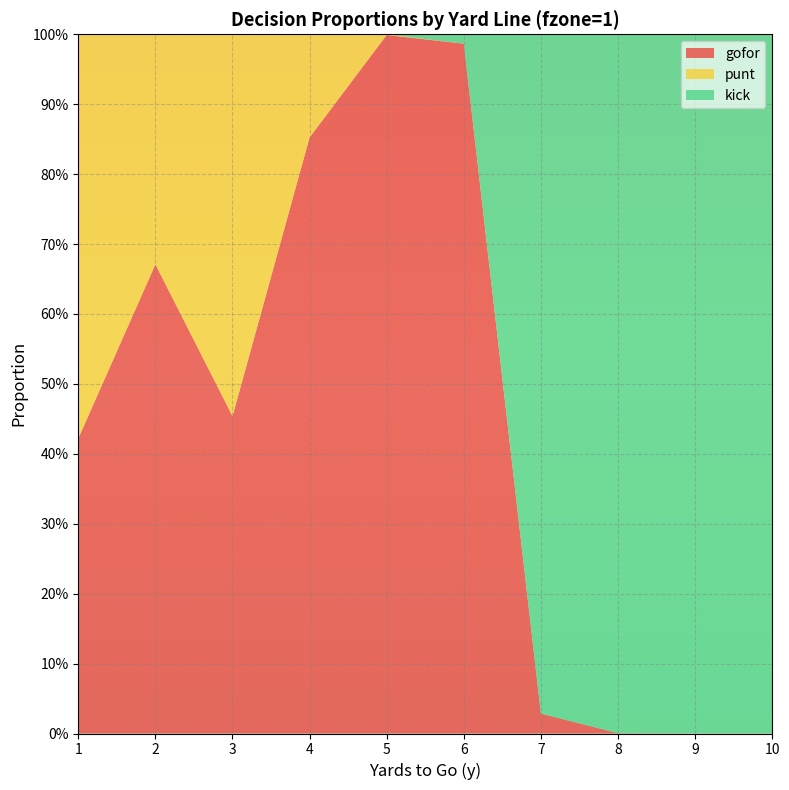

Reading left to right, extract all data points from this chart.

gofor: 1=0.4	2=0.7	3=0.5	4=0.9	5=1.0	6=1.0	7=0.0	8=0.0	9=0.0	10=0.0
punt: 1=0.6	2=0.3	3=0.5	4=0.1	5=0.0	6=0.0	7=0.0	8=0.0	9=0.0	10=0.0
kick: 1=0.0	2=0.0	3=0.0	4=0.0	5=0.0	6=0.0	7=1.0	8=1.0	9=1.0	10=1.0